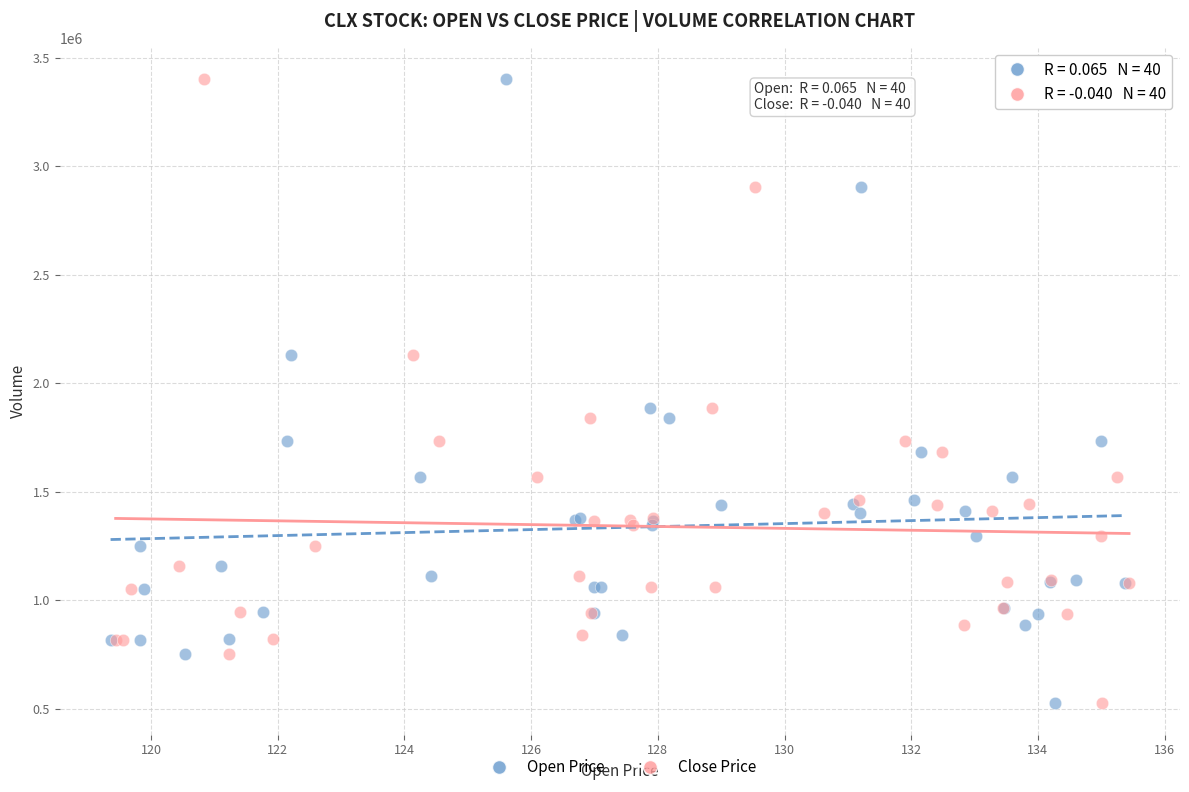

What are all the series names shown in the legend?

Open Price, Close Price